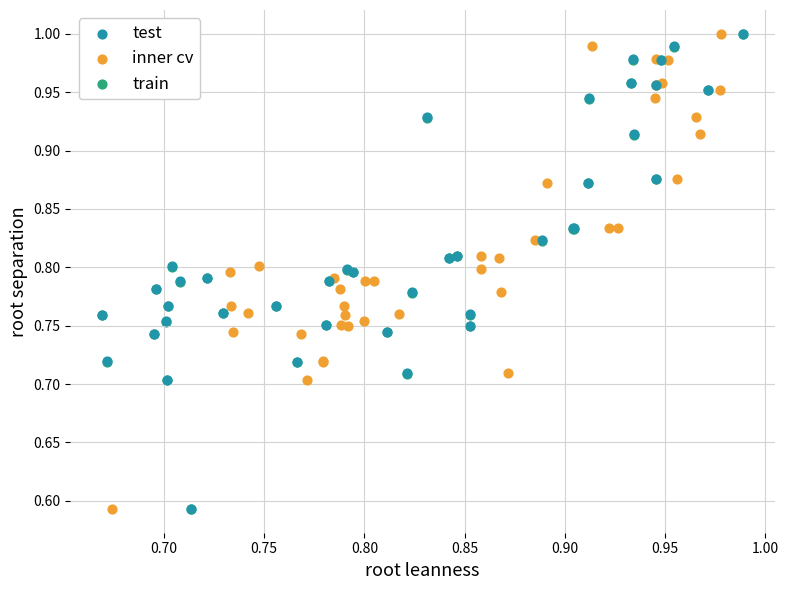

What are all the series names shown in the legend?

test, inner cv, train